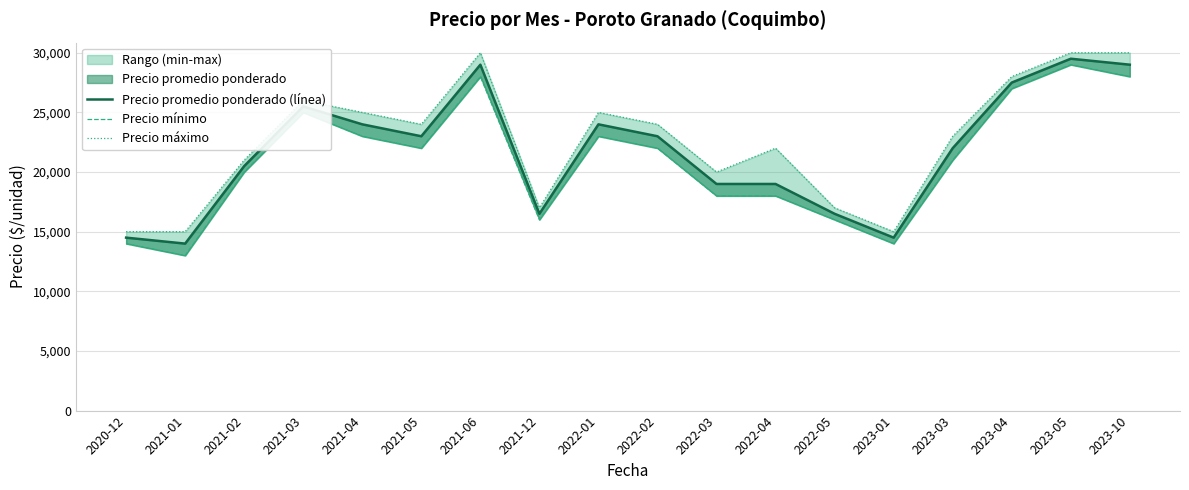

True or false: Precio máximo and Precio promedio ponderado (línea) cross at least once.

False